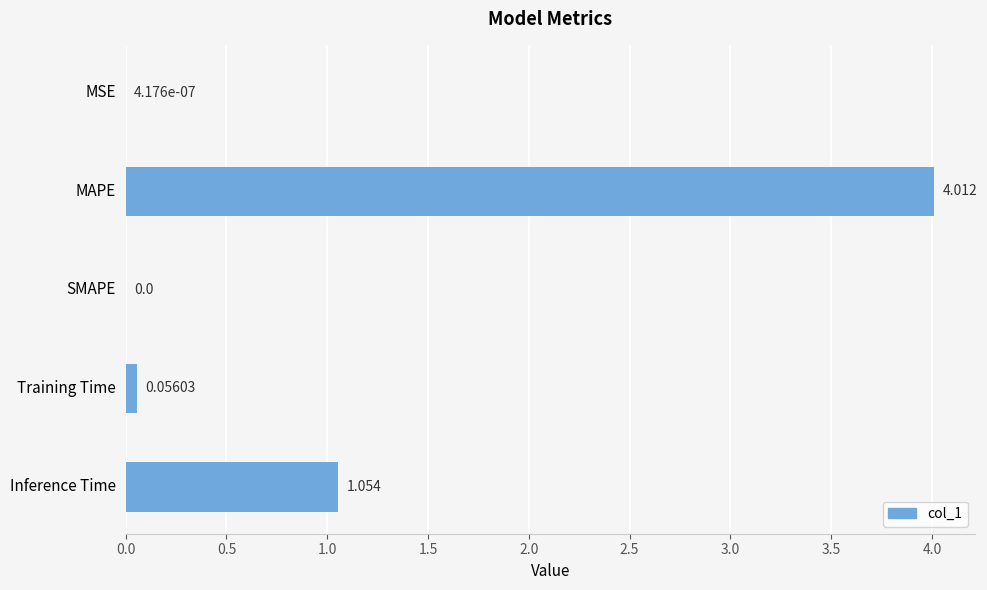

Which has a higher value, Inference Time or MSE?

Inference Time